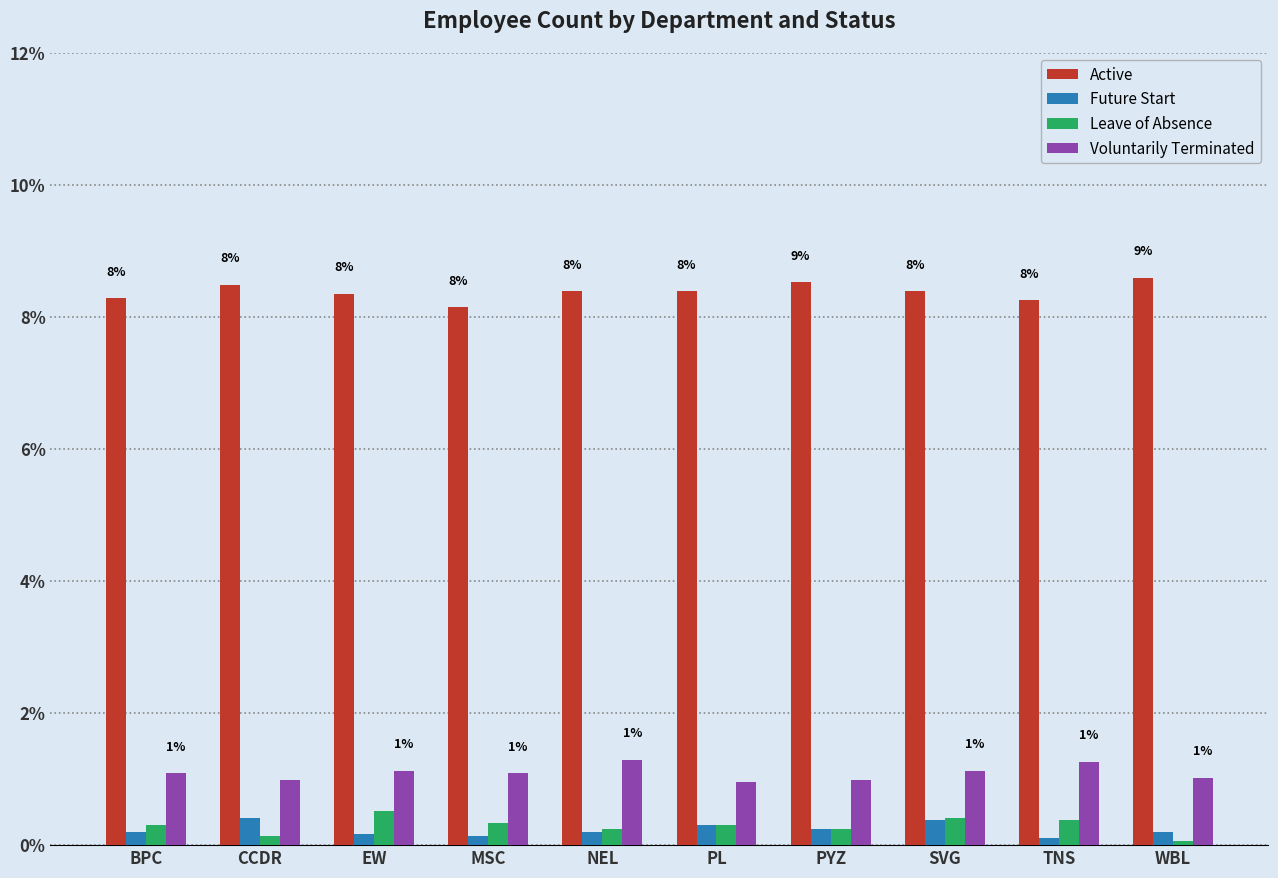

What is the difference between the Leave of Absence values at BPC and NEL?

0.1